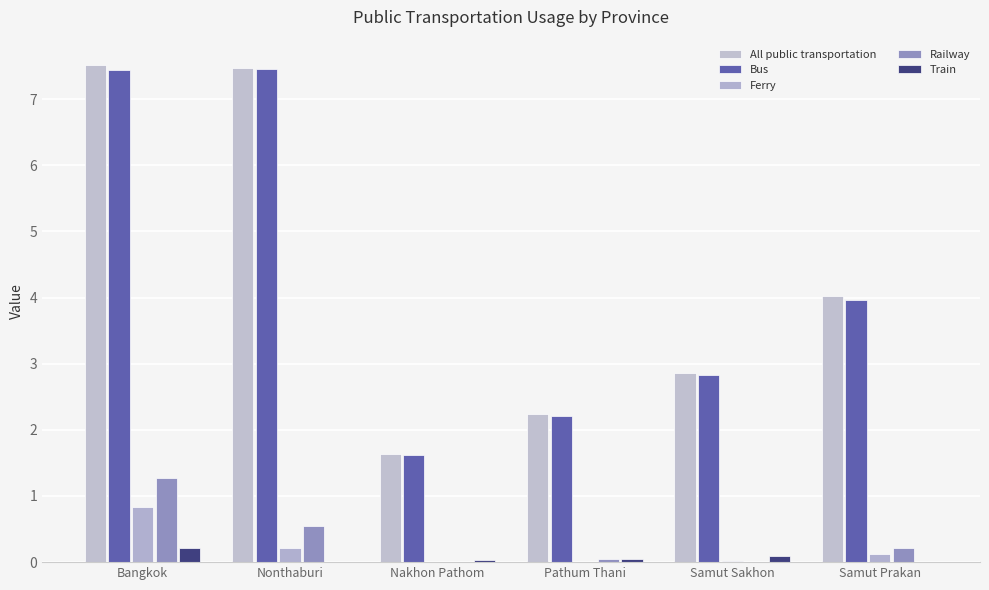

Reading left to right, transcribe all the data shown in this chart.

All public transportation: Bangkok=7.5	Nonthaburi=7.5	Nakhon Pathom=1.6	Pathum Thani=2.2	Samut Sakhon=2.9	Samut Prakan=4.0
Bus: Bangkok=7.4	Nonthaburi=7.4	Nakhon Pathom=1.6	Pathum Thani=2.2	Samut Sakhon=2.8	Samut Prakan=4.0
Ferry: Bangkok=0.8	Nonthaburi=0.2	Nakhon Pathom=0.0	Pathum Thani=0.0	Samut Sakhon=0.0	Samut Prakan=0.1
Railway: Bangkok=1.3	Nonthaburi=0.5	Nakhon Pathom=0.0	Pathum Thani=0.0	Samut Sakhon=0.0	Samut Prakan=0.2
Train: Bangkok=0.2	Nonthaburi=0.0	Nakhon Pathom=0.0	Pathum Thani=0.0	Samut Sakhon=0.1	Samut Prakan=0.0